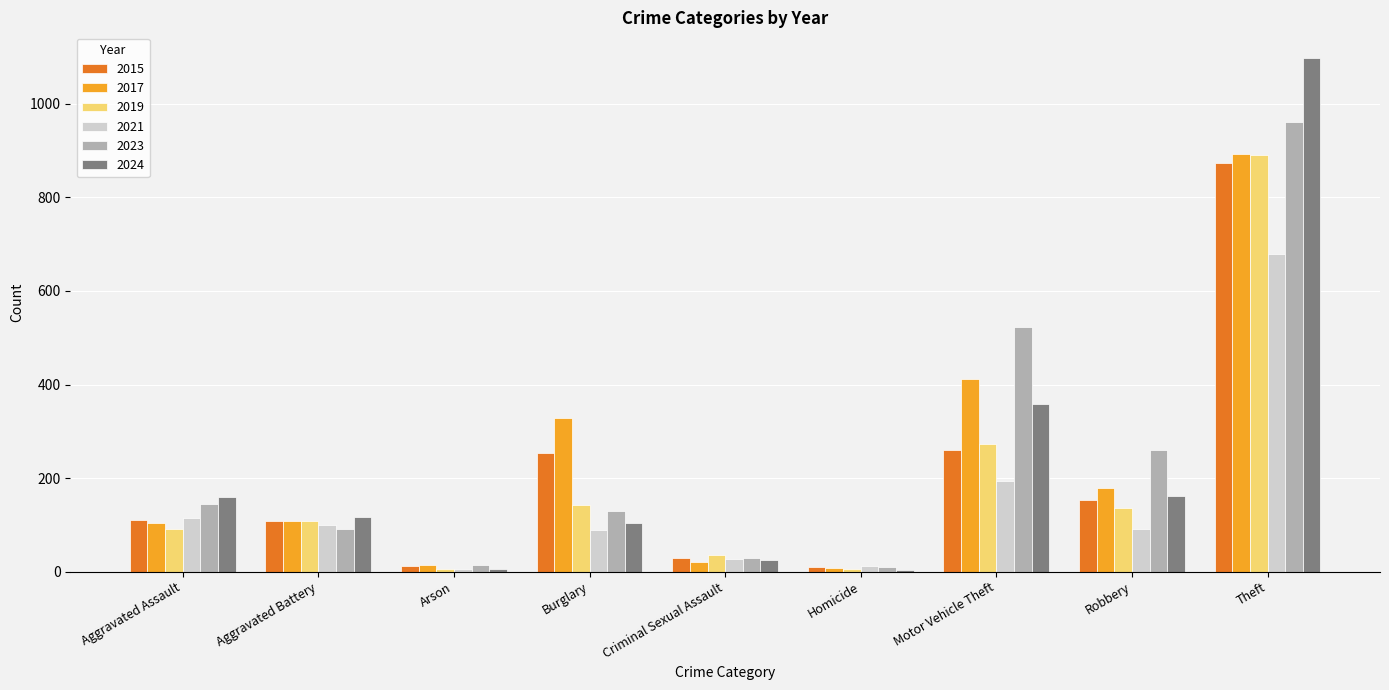

At which category is the sum across all series the highest?

Theft